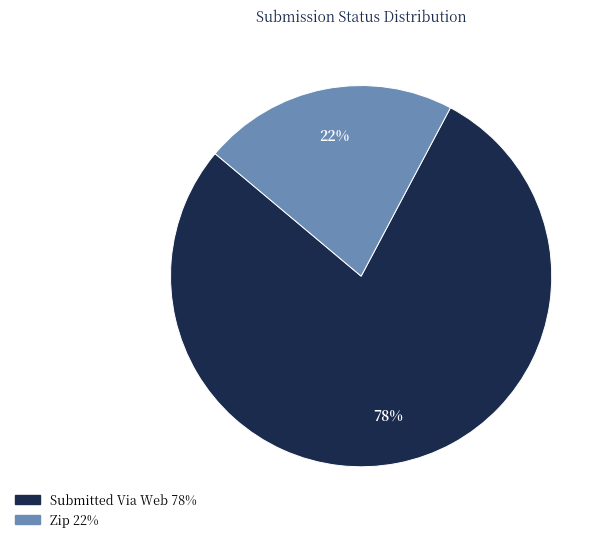

Is there a majority slice in this chart?

Yes